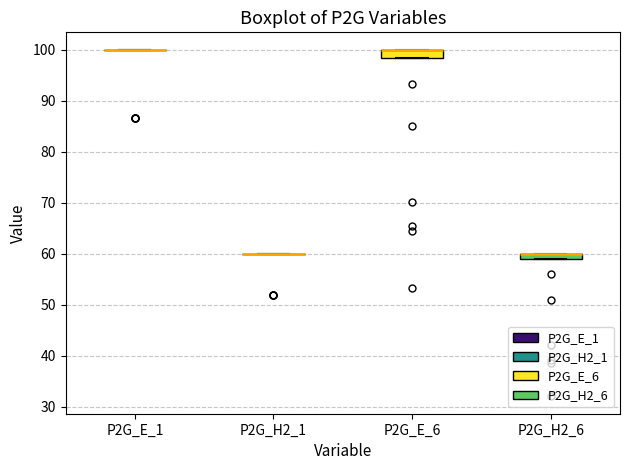

Where is the upper edge of the box for P2G_E_6 on the y-axis? The values are not printed on the chart, so give them approximately, as read against the axis.

100